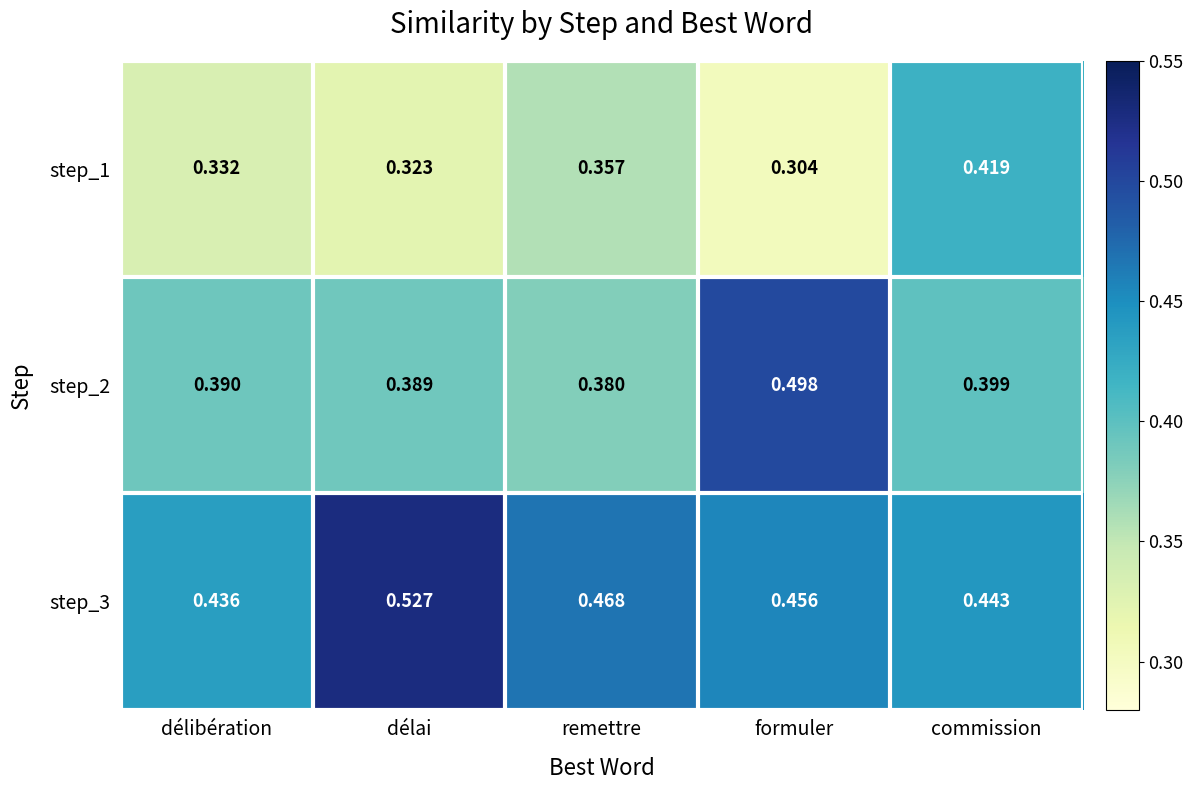

Which category has the highest value across all series?

délai